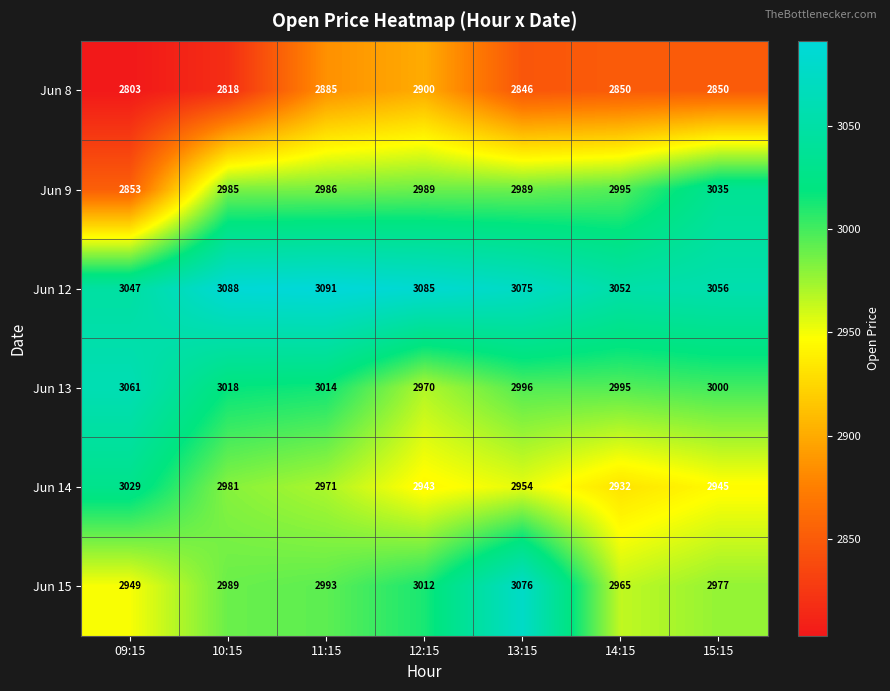

Which series has the largest range (max minus min)?

Jun 9